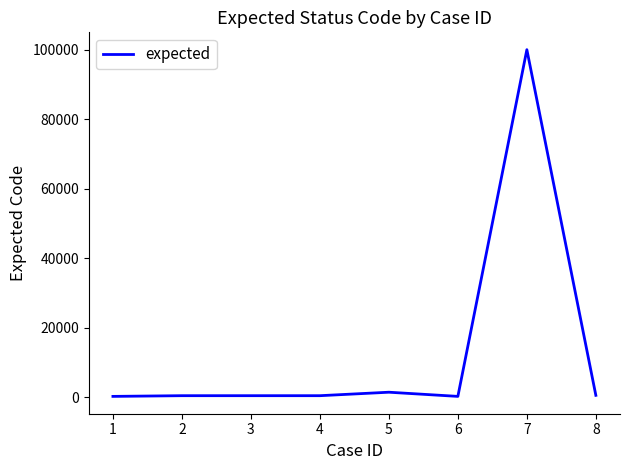

What is the sum of all values?

103505